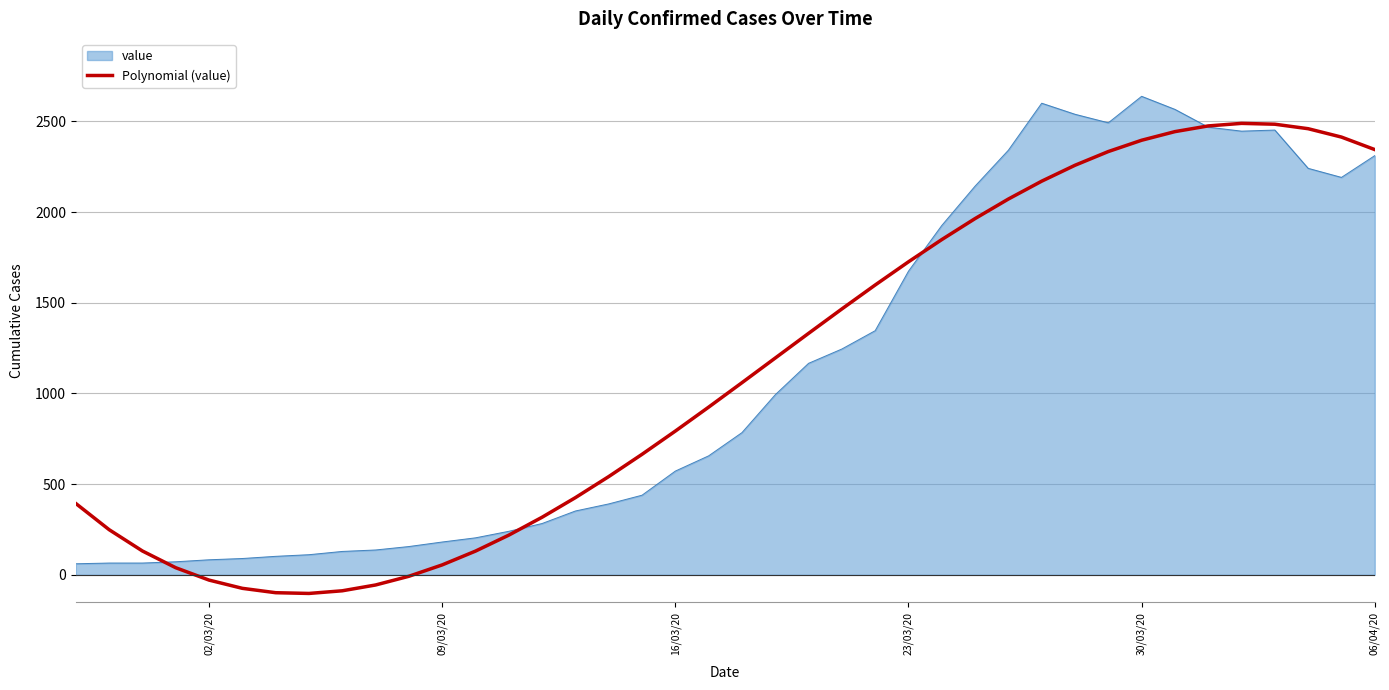

What is the greatest value displayed?

2638.0